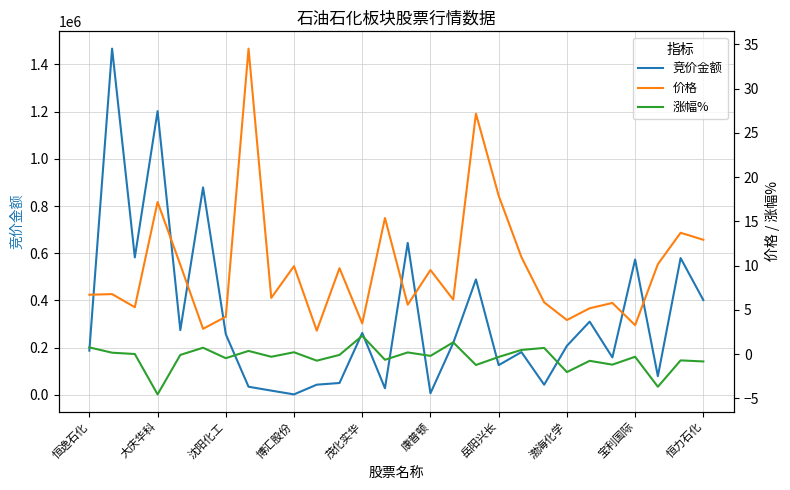

At how many categories does at least one series exceed 1029690?

2